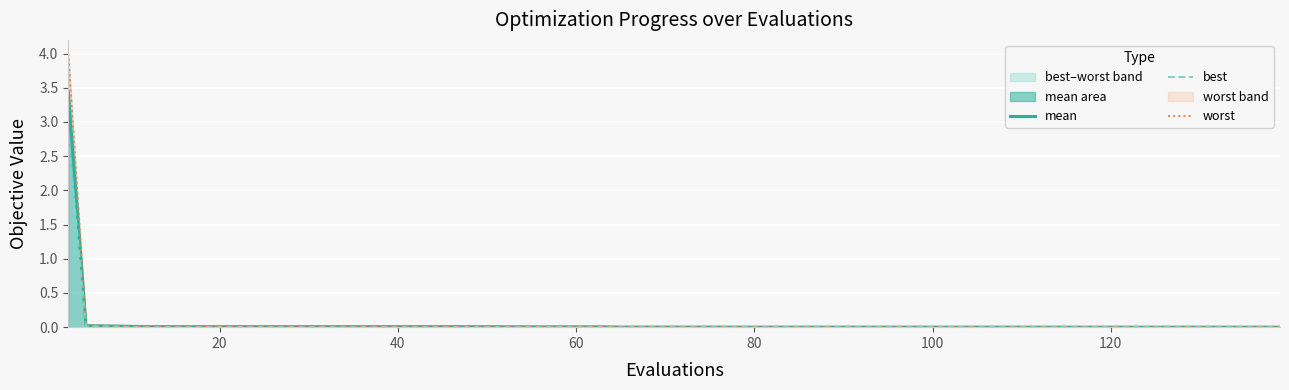

The value of best at 22 is 0.0. True or false?

False